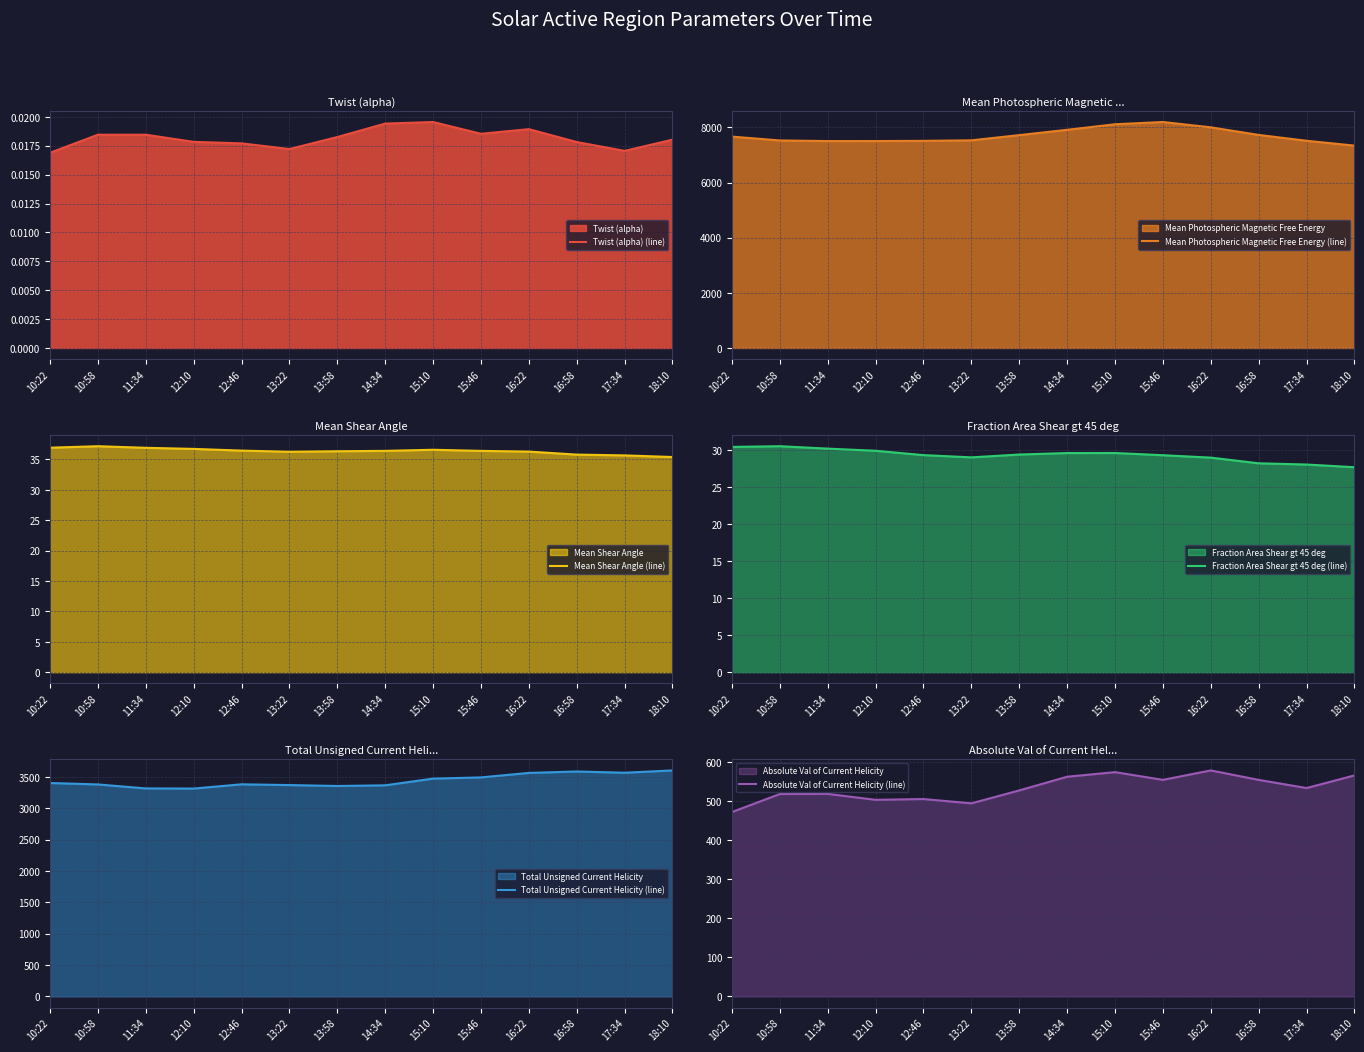

Reading left to right, transcribe all the data shown in this chart.

Twist (alpha) (line): 0.0	0.0	0.0	0.0	0.0	0.0	0.0	0.0	0.0	0.0	0.0	0.0	0.0	0.0
Mean Photospheric Magnetic Free Energy (line): 7664.4	7525.1	7502.7	7503.5	7510.5	7529.6	7718.4	7911.0	8112.4	8194.0	8000.8	7725.3	7513.8	7337.7
Mean Shear Angle (line): 36.9	37.2	36.9	36.7	36.4	36.3	36.3	36.4	36.6	36.4	36.3	35.8	35.7	35.4
Fraction Area Shear gt 45 deg (line): 30.5	30.6	30.3	30.0	29.4	29.1	29.5	29.7	29.7	29.4	29.0	28.3	28.1	27.7
Total Unsigned Current Helicity (line): 3403.9	3380.8	3317.4	3315.1	3382.6	3370.9	3356.0	3366.8	3473.6	3492.9	3564.6	3587.4	3567.6	3604.3
Absolute Val of Current Helicity (line): 472.4	518.5	518.8	503.6	505.6	494.6	527.7	562.8	574.6	554.8	578.9	554.7	533.8	566.1